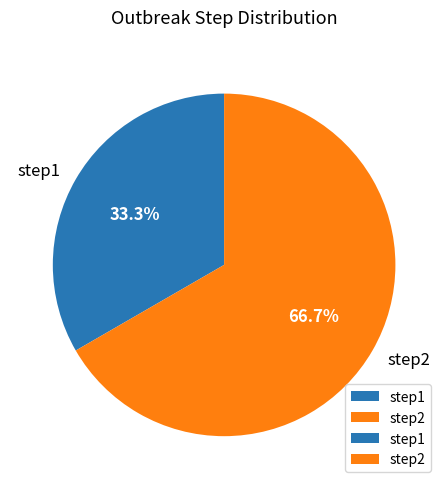

How many slices are in this pie chart?

2